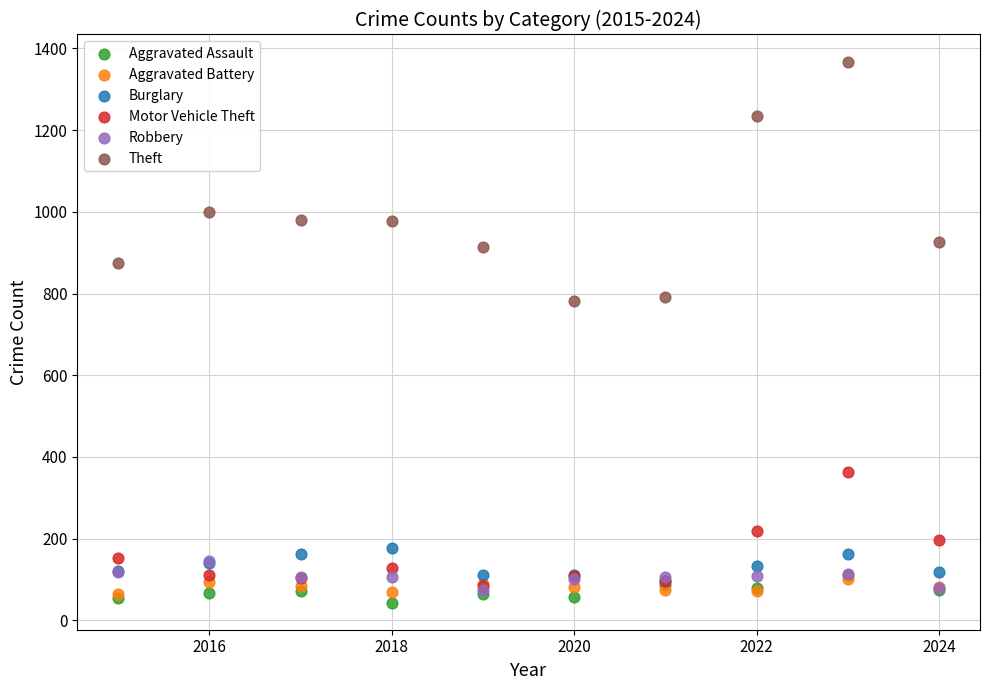

Which series has the widest spread of Y values?

Theft